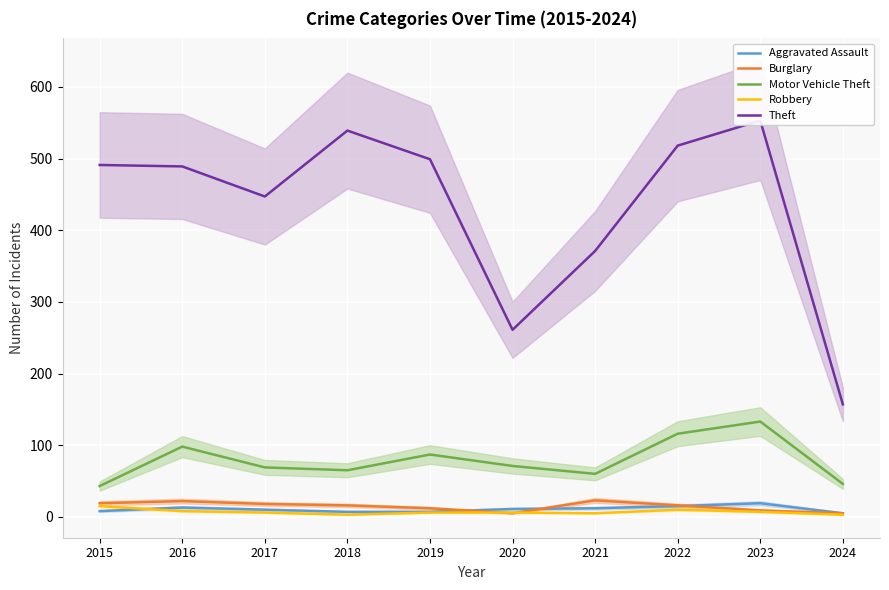

What is the difference between the maximum and minimum values in the Robbery series?

12